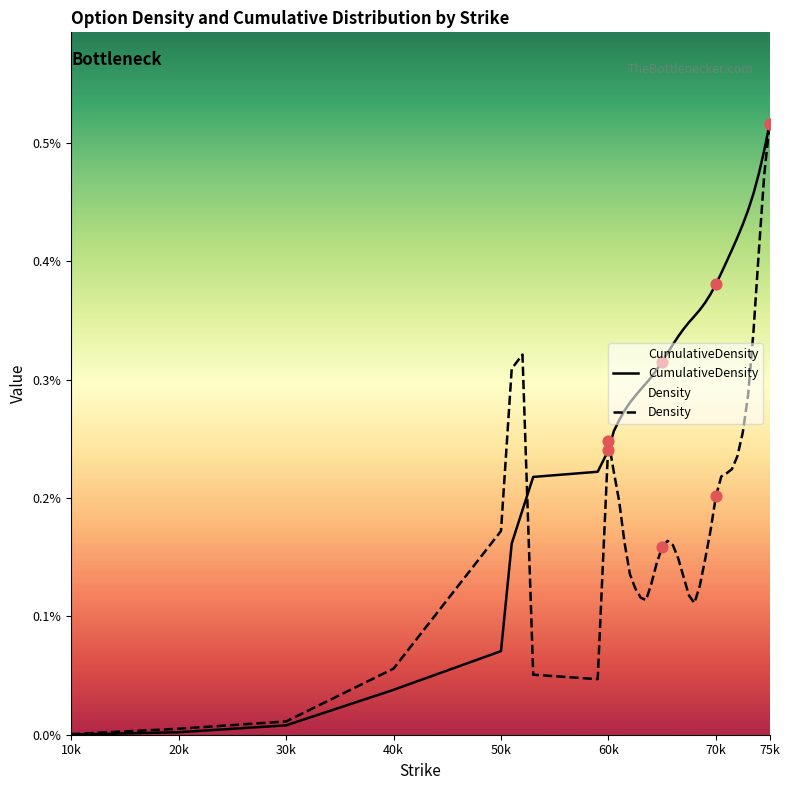

Which series reaches the minimum Y coordinate?

CumulativeDensity